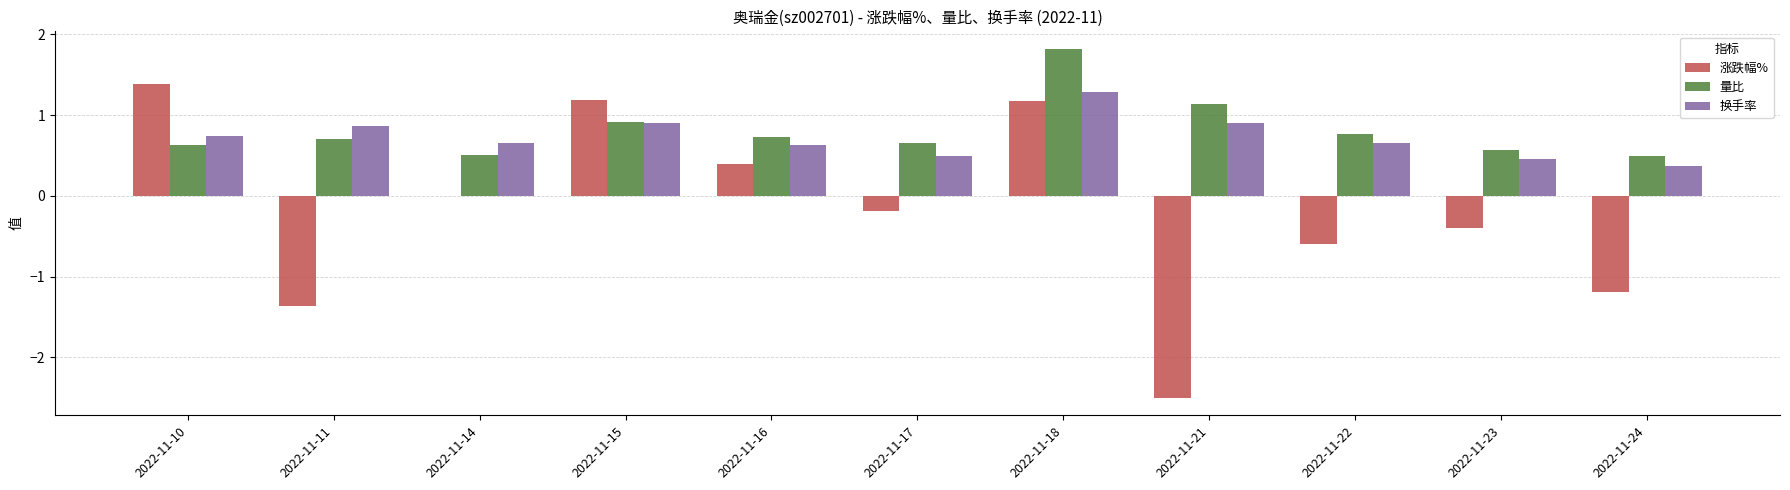

What is the highest value of the 换手率 series?

1.3